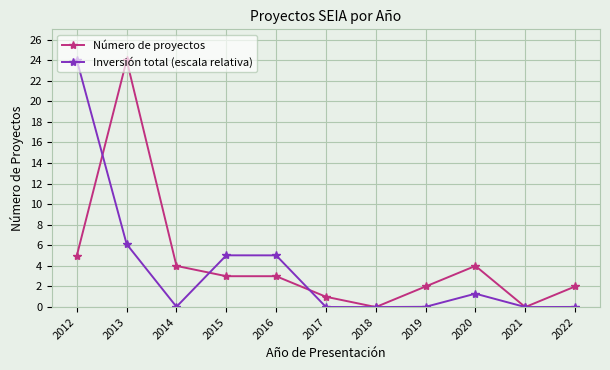

What is the sum of the Número de proyectos values at 2012 and 2022?

7.0